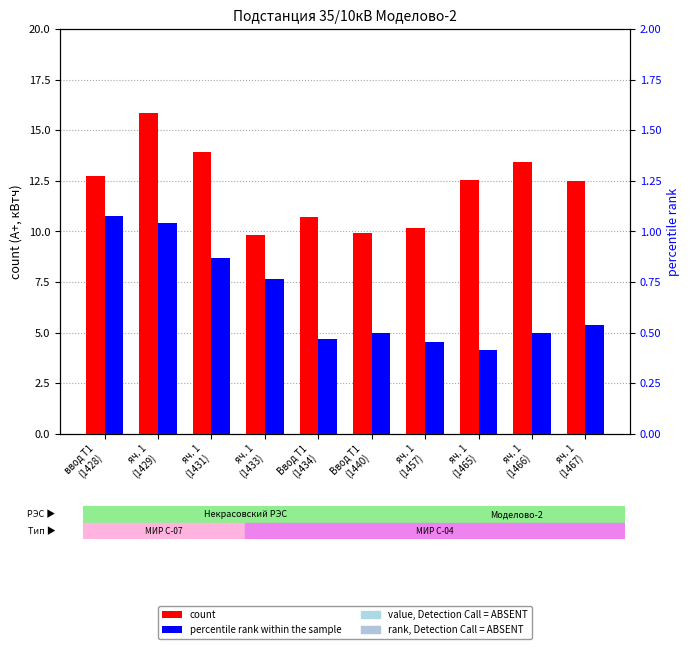

The percentile rank within the sample series shows 1.0 at яч. 1
(1429). True or false?

True